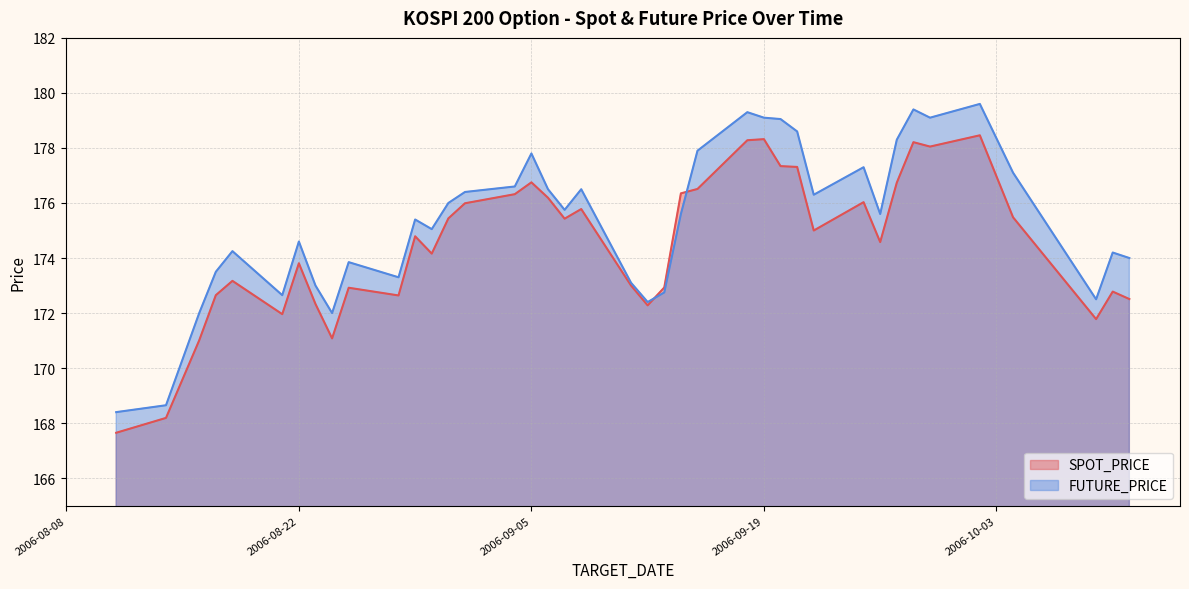

Reading left to right, what are all the values shown in this chart?

SPOT_PRICE: 2006-08-11=167.7	2006-08-14=168.2	2006-08-16=171.0	2006-08-17=172.7	2006-08-18=173.2	2006-08-21=172.0	2006-08-22=173.8	2006-08-23=172.3	2006-08-24=171.1	2006-08-25=172.9	2006-08-28=172.6	2006-08-29=174.8	2006-08-30=174.2	2006-08-31=175.4	2006-09-01=176.0	2006-09-04=176.3	2006-09-05=176.8	2006-09-06=176.2	2006-09-07=175.4	2006-09-08=175.8	2006-09-11=173.0	2006-09-12=172.3	2006-09-13=172.9	2006-09-14=176.3	2006-09-15=176.5	2006-09-18=178.3	2006-09-19=178.3	2006-09-20=177.3	2006-09-21=177.3	2006-09-22=175.0	2006-09-25=176.0	2006-09-26=174.6	2006-09-27=176.7	2006-09-28=178.2	2006-09-29=178.1	2006-10-02=178.5	2006-10-04=175.5	2006-10-09=171.8	2006-10-10=172.8	2006-10-11=172.5
FUTURE_PRICE: 2006-08-11=168.4	2006-08-14=168.7	2006-08-16=172.0	2006-08-17=173.5	2006-08-18=174.2	2006-08-21=172.7	2006-08-22=174.6	2006-08-23=173.0	2006-08-24=172.0	2006-08-25=173.8	2006-08-28=173.3	2006-08-29=175.4	2006-08-30=175.1	2006-08-31=176.0	2006-09-01=176.4	2006-09-04=176.6	2006-09-05=177.8	2006-09-06=176.5	2006-09-07=175.8	2006-09-08=176.5	2006-09-11=173.1	2006-09-12=172.4	2006-09-13=172.8	2006-09-14=175.6	2006-09-15=177.9	2006-09-18=179.3	2006-09-19=179.1	2006-09-20=179.1	2006-09-21=178.6	2006-09-22=176.3	2006-09-25=177.3	2006-09-26=175.6	2006-09-27=178.3	2006-09-28=179.4	2006-09-29=179.1	2006-10-02=179.6	2006-10-04=177.1	2006-10-09=172.5	2006-10-10=174.2	2006-10-11=174.0